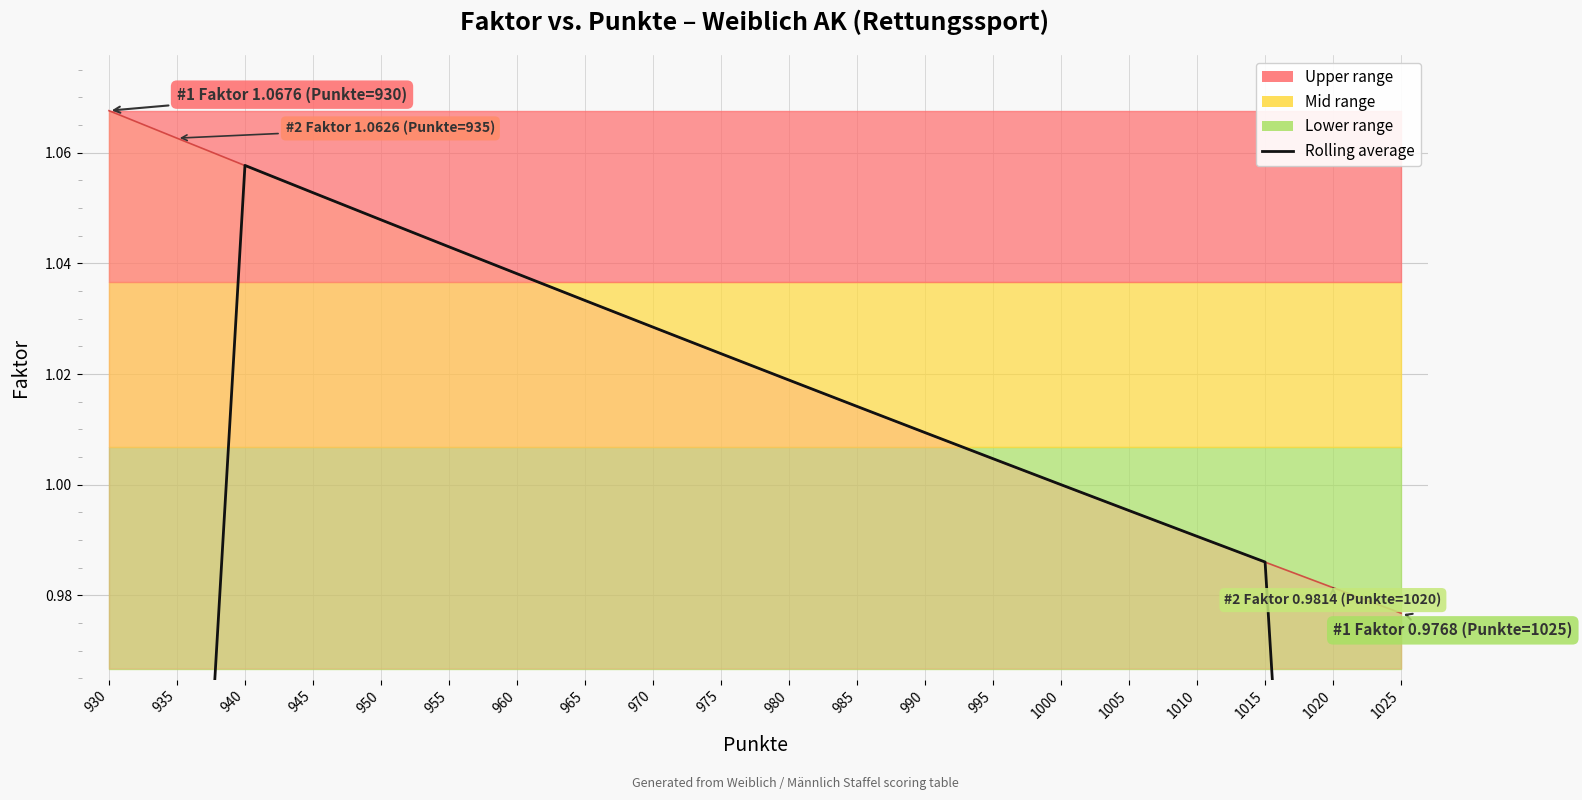

What is the value of the 16th point from the left?

1.0